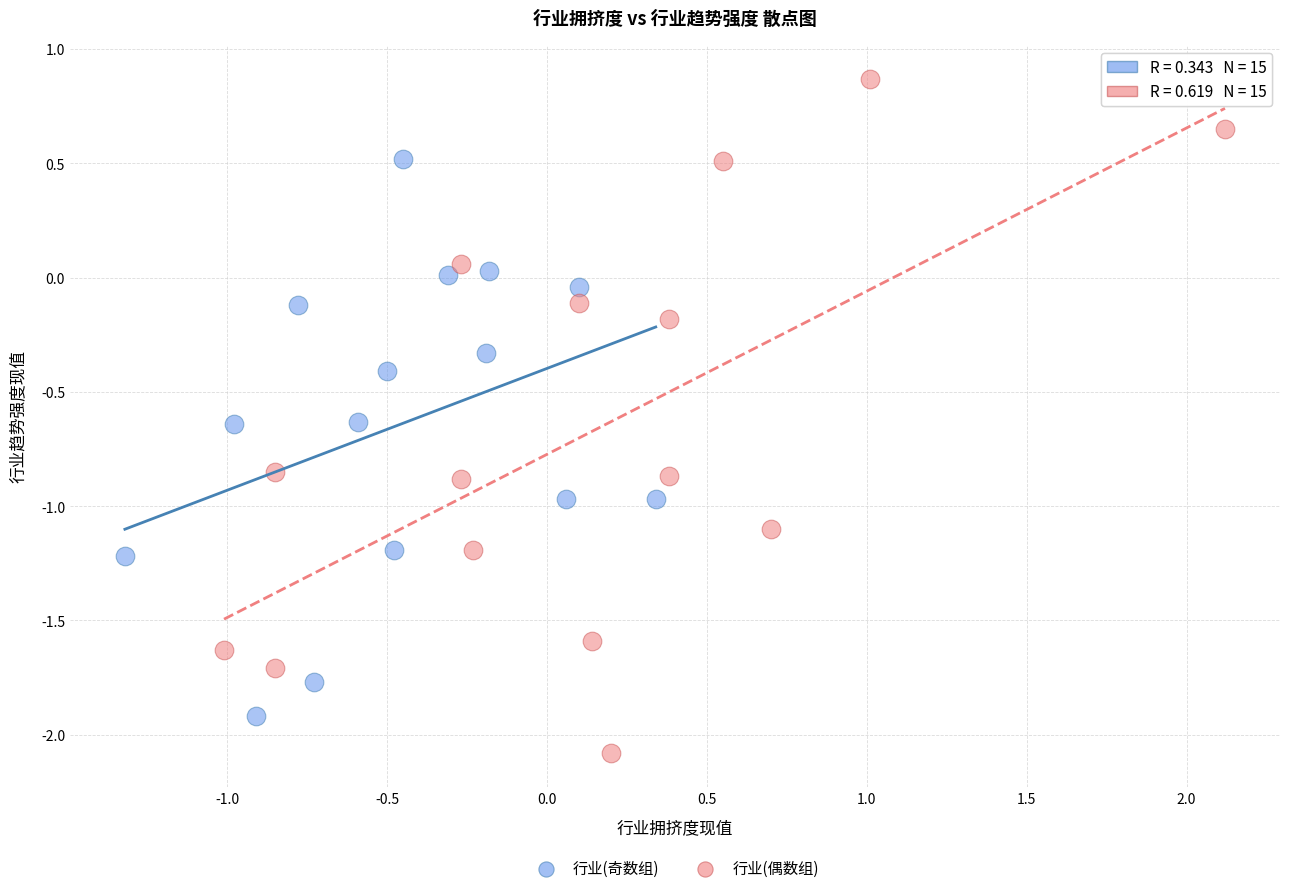

Which series has the widest spread of Y values?

行业(偶数组)